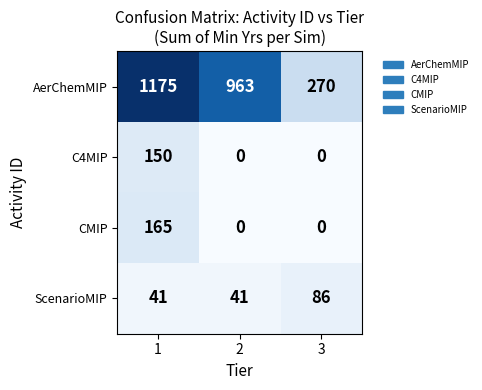

What is the total value across all series at 2?

1004